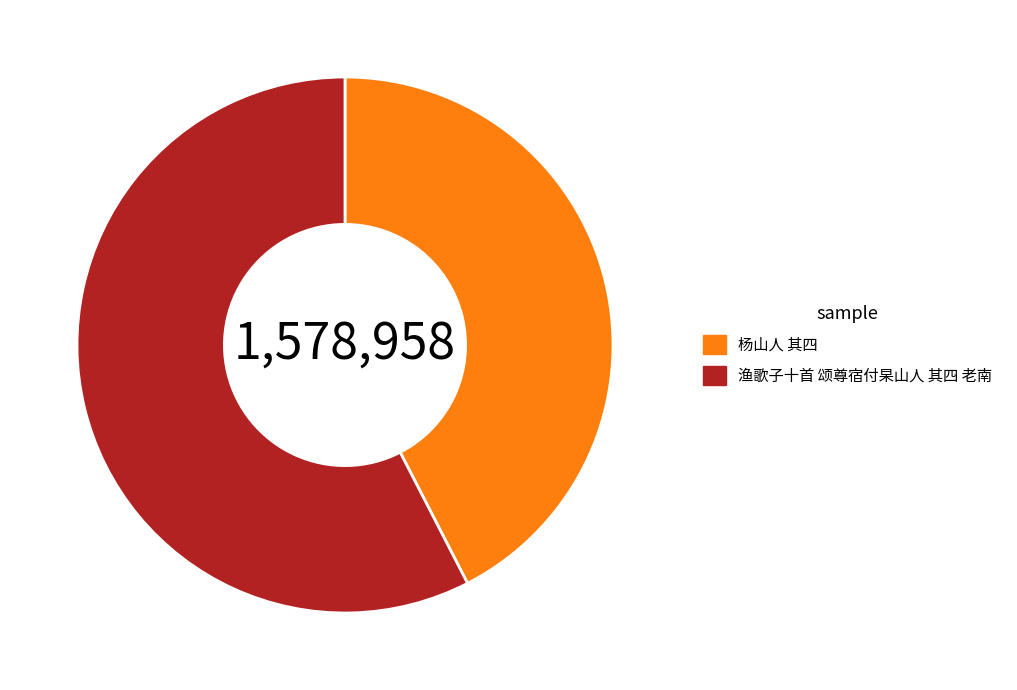

The 杨山人 其四 slice represents 55% of the pie. True or false?

False